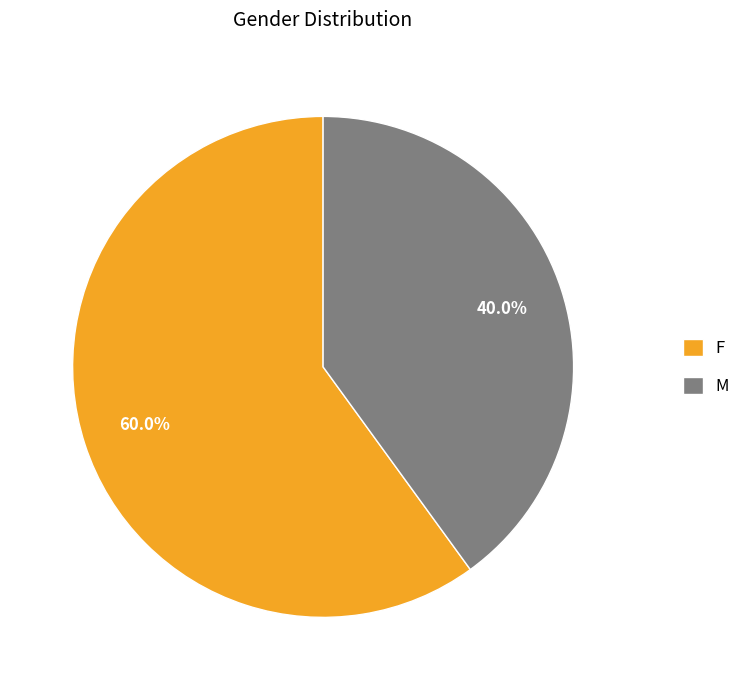

To the nearest percent, what percentage of the pie is M?

40%